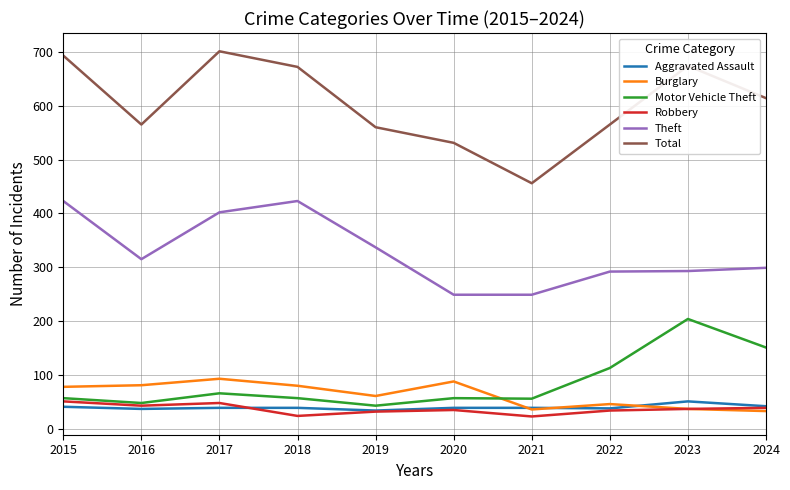

What is the smallest value displayed?

23